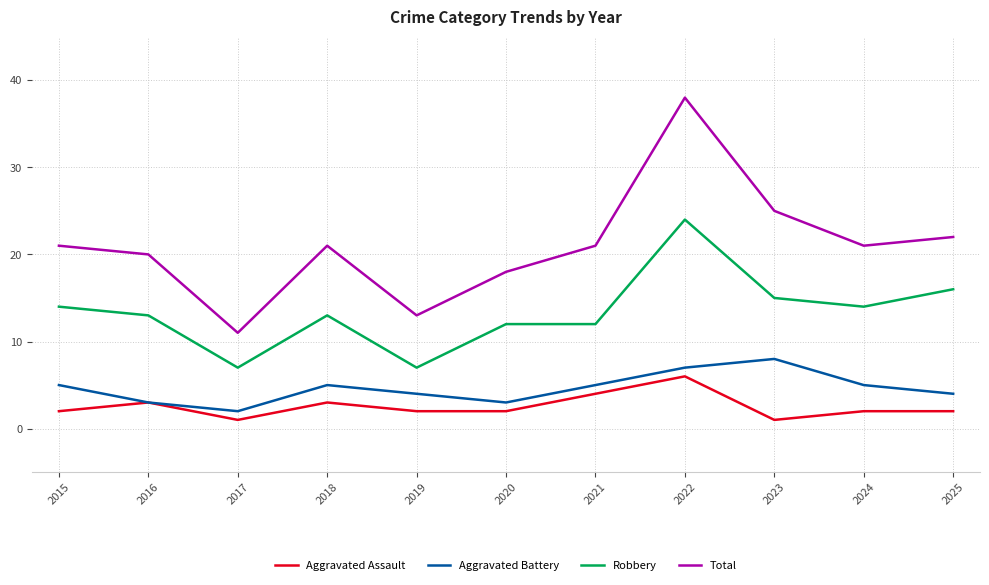

True or false: Aggravated Battery has a value of 3 at 2023.

False